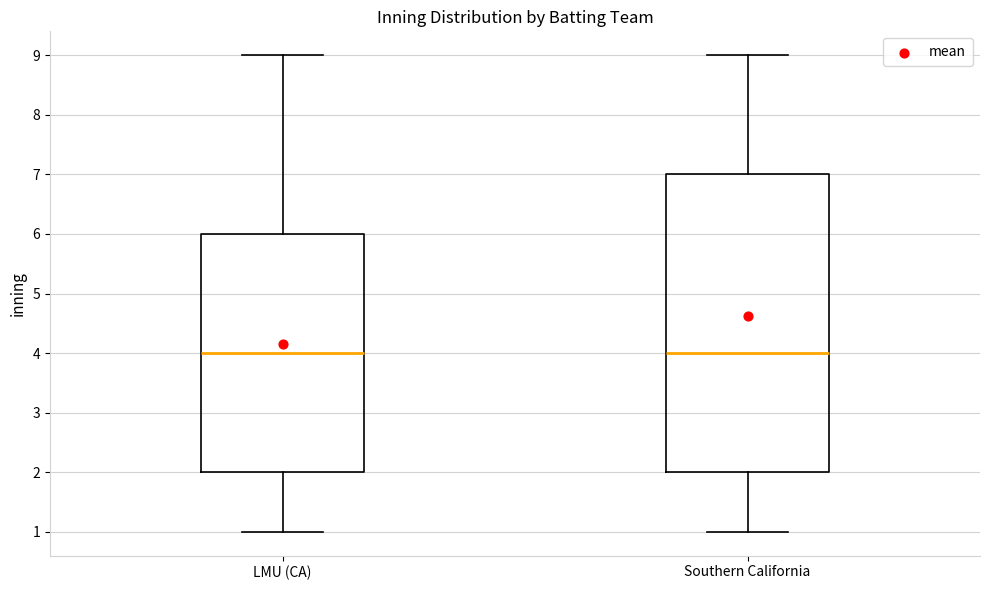

Where does the median line of the box for Southern California sit on the y-axis? The values are not printed on the chart, so give them approximately, as read against the axis.

4